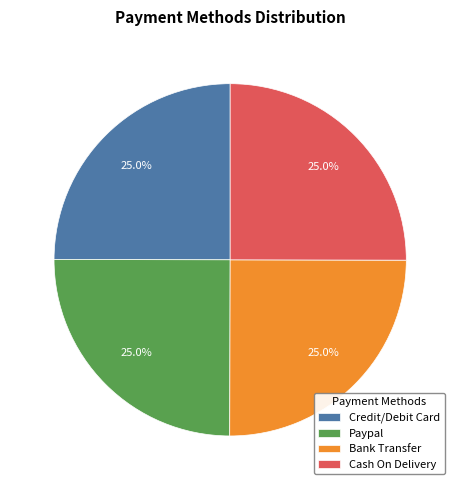

Does any single category account for the majority?

No